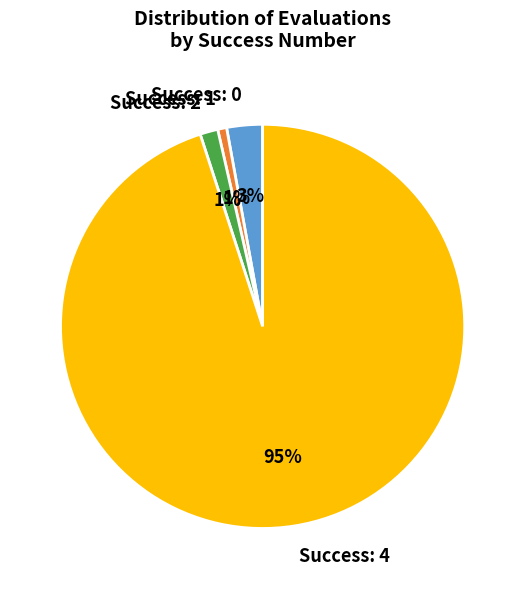

Which category has the biggest portion of the pie?

Success: 4